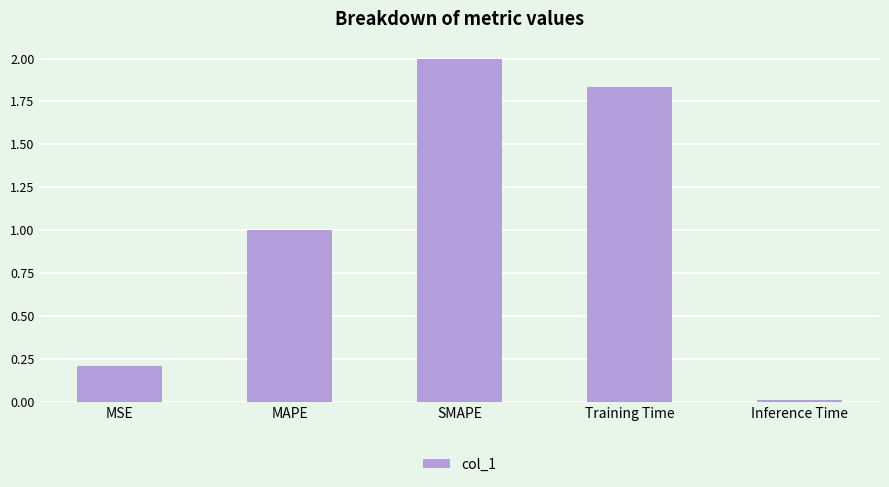

What is the difference between the second highest and second lowest values?

1.6